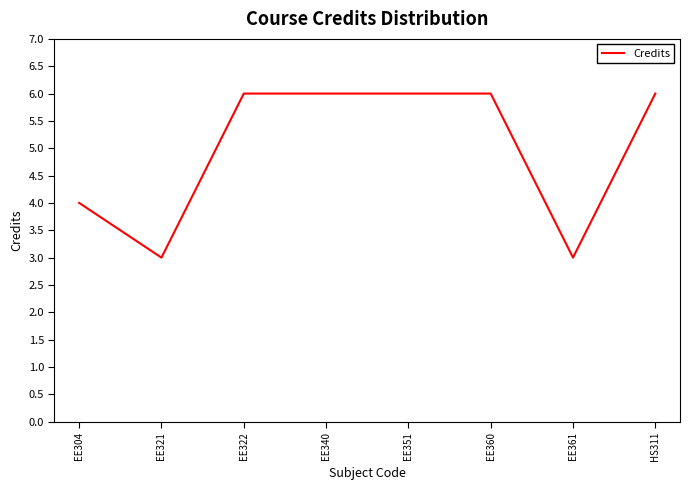

Reading right to left, extract all data points from this chart.

6	3	6	6	6	6	3	4